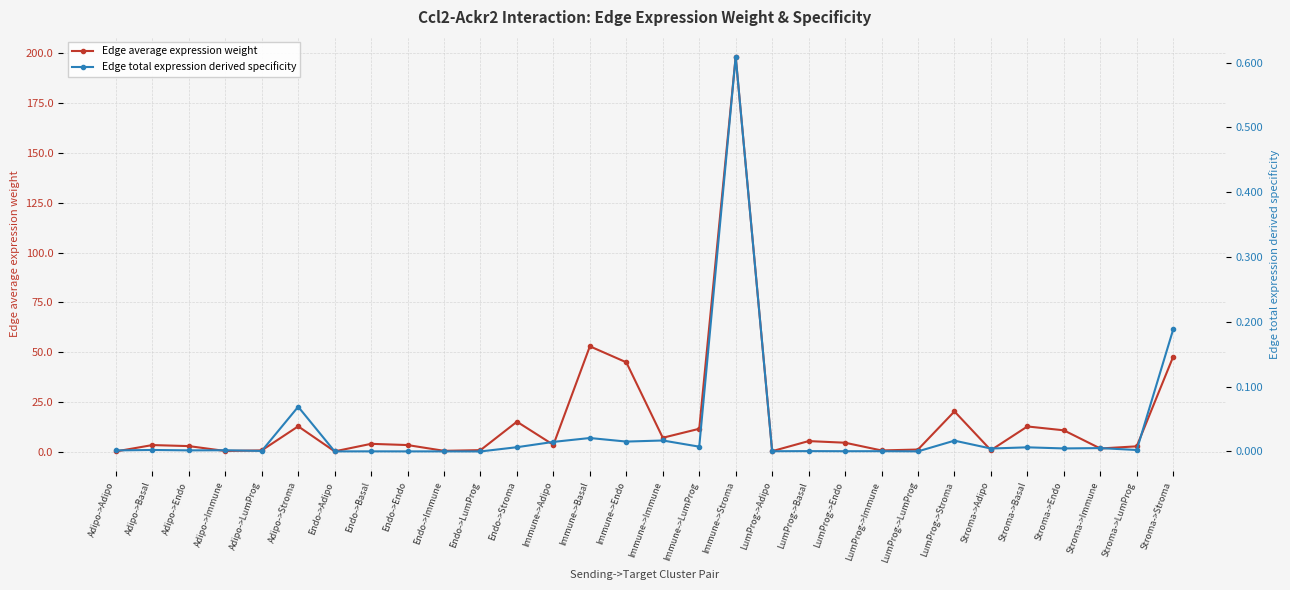

What is the spread (max minus min) of values at LumProg->Basal?

5.4